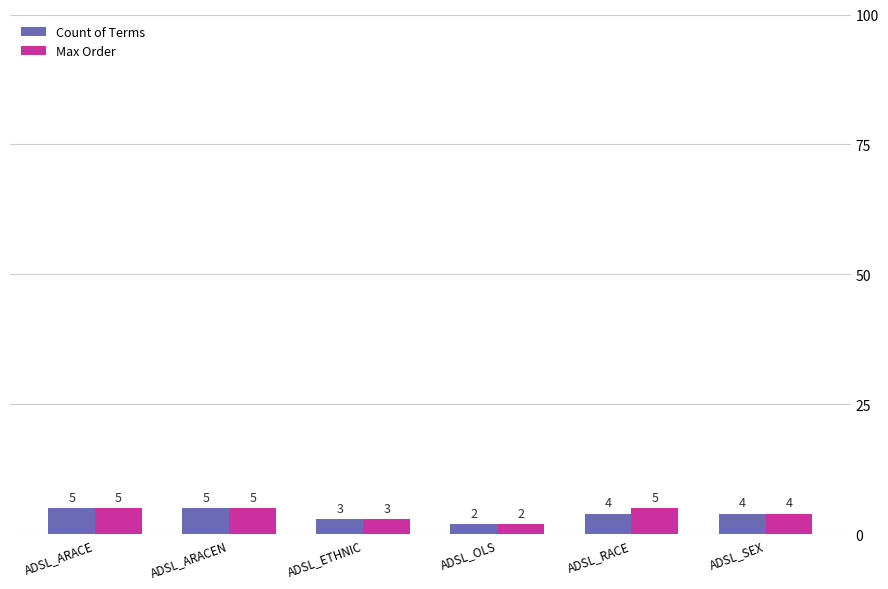

Is the value of Count of Terms at ADSL_ARACEN greater than the value of Max Order at ADSL_OLS?

Yes